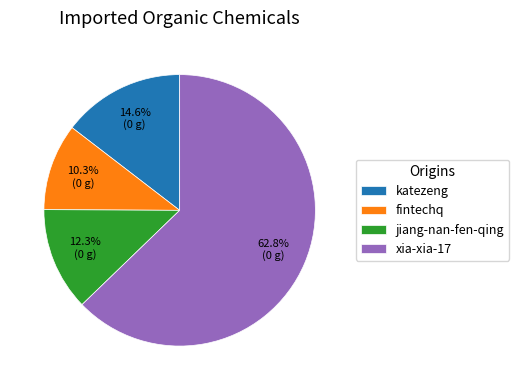

To the nearest percent, what is the difference between the fintechq and katezeng slice percentages?

4%